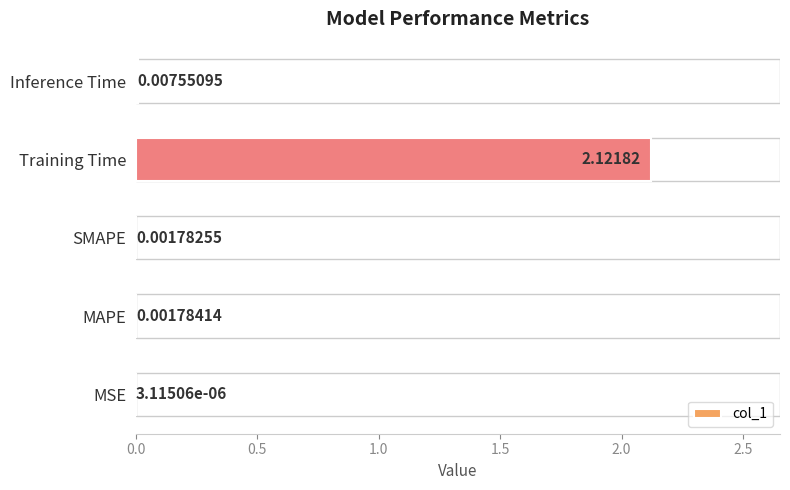

Which has a higher value, MAPE or Training Time?

Training Time